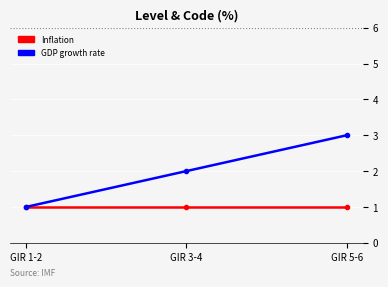

How many GDP growth rate values are between 1 and 3?

3